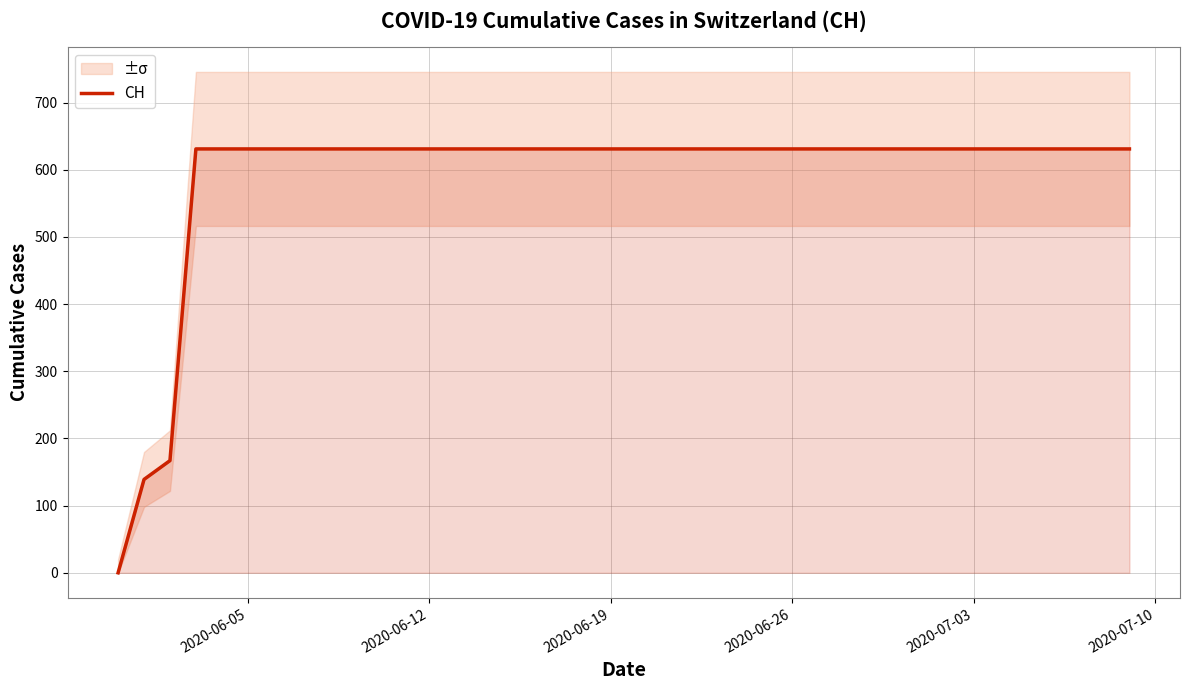

Is it true that the value at 18 is 908?

False